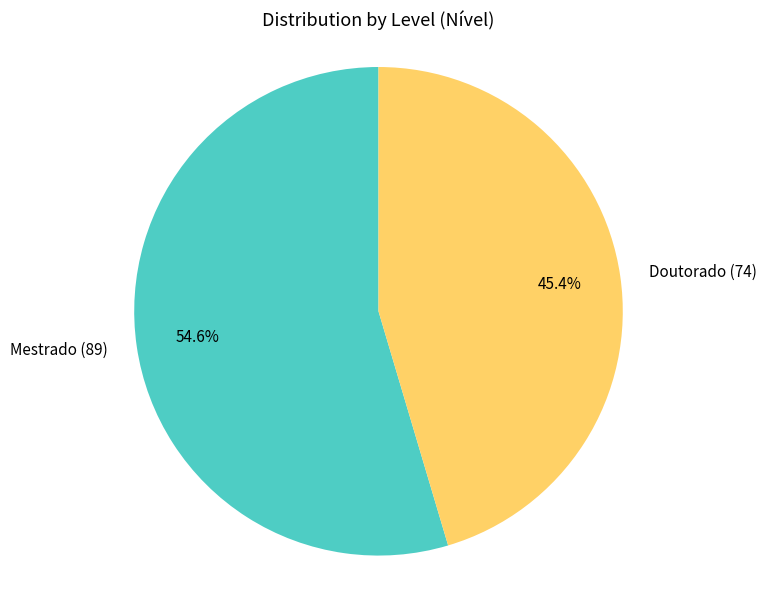

Is Mestrado the majority of the pie?

Yes